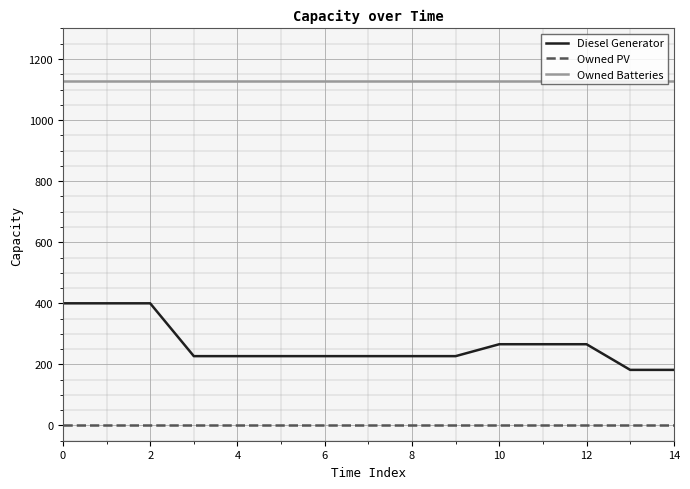

List the series in order of their peak value, lowest first.

Owned PV, Diesel Generator, Owned Batteries